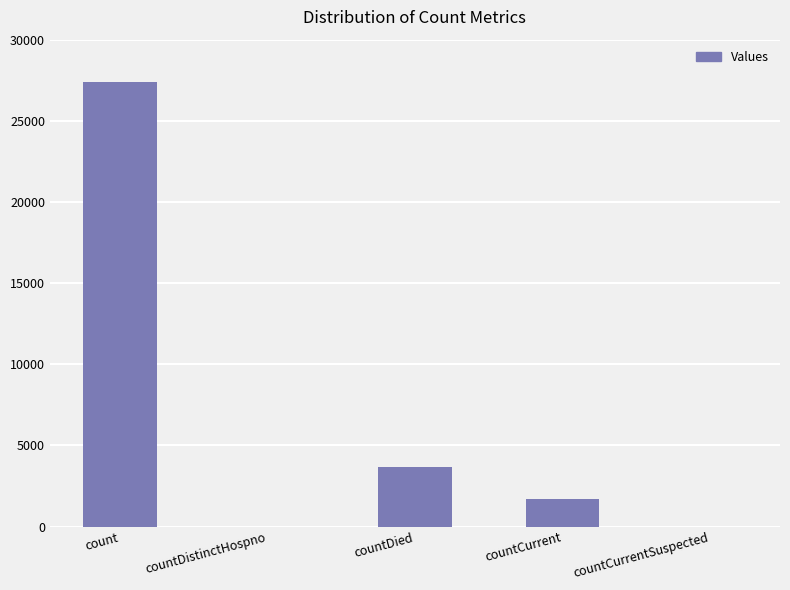

Reading right to left, transcribe all the data shown in this chart.

countCurrentSuspected=0	countCurrent=1688	countDied=3683	countDistinctHospno=0	count=27391